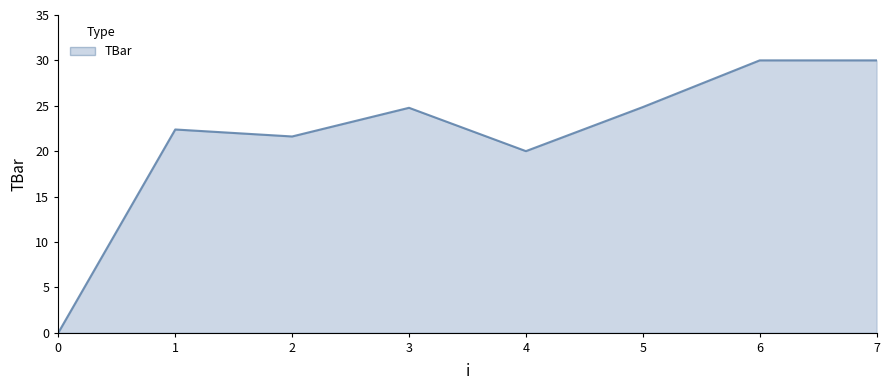

Where is the first local maximum?

1